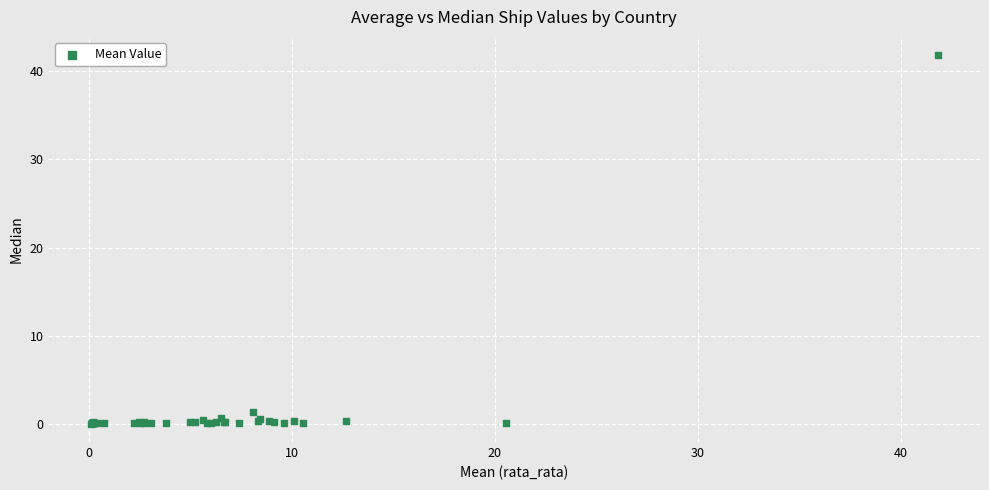

What Y value in the scatter plot is closest to 20?

1.4